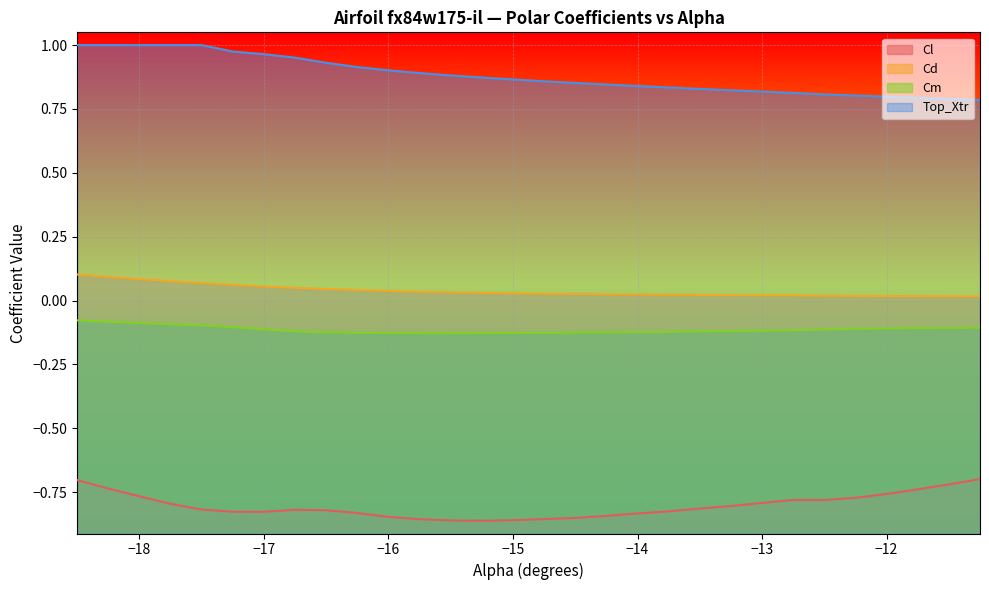

Which has a higher value, -14.75 or -12.5?

-12.5